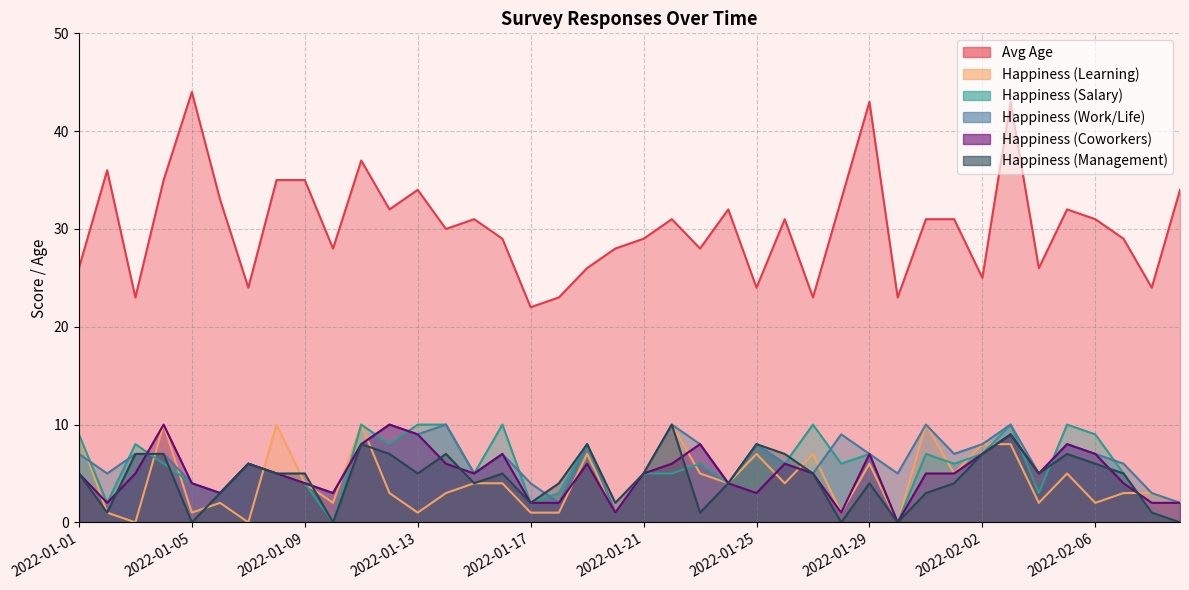

What is the difference between the second highest and minimum values in the Happiness (Salary) series?

10